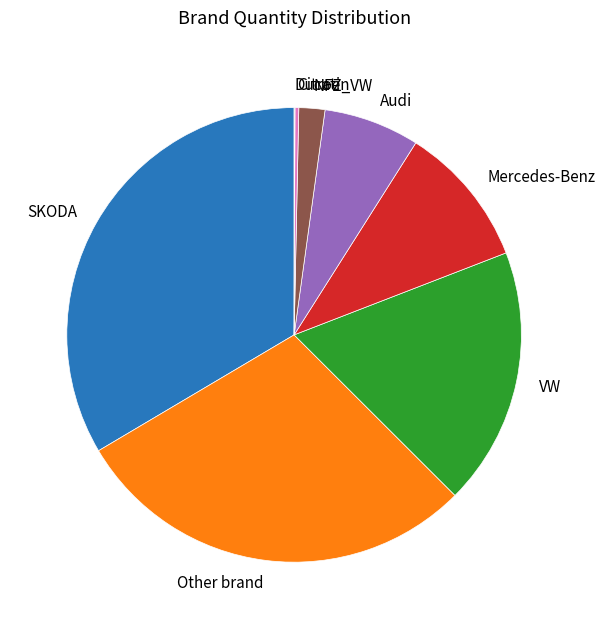

Is there a majority slice in this chart?

No